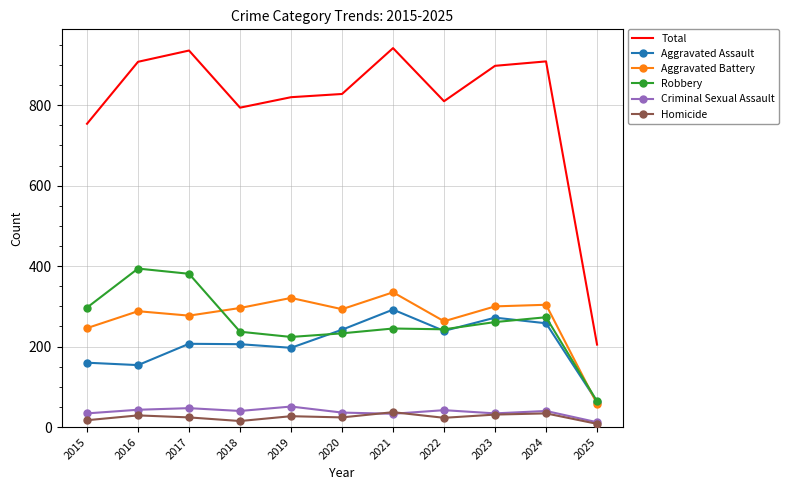

What is the approximate value of Aggravated Battery at 2021, to the nearest 50?

350